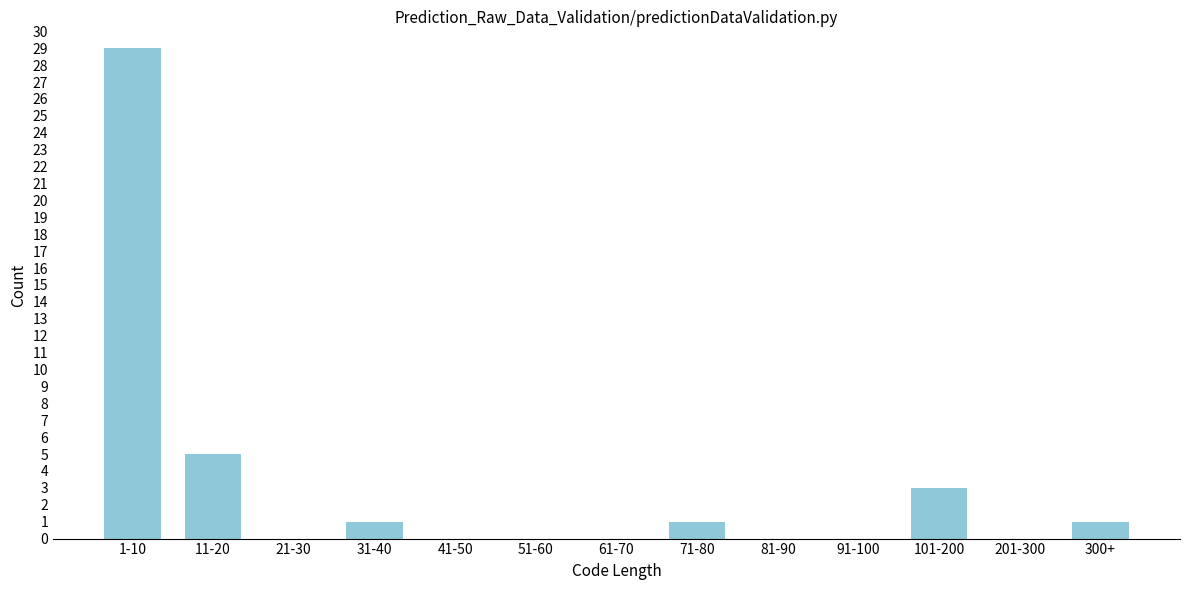

Reading left to right, transcribe all the data shown in this chart.

1-10=29	11-20=5	21-30=0	31-40=1	41-50=0	51-60=0	61-70=0	71-80=1	81-90=0	91-100=0	101-200=3	201-300=0	300+=1